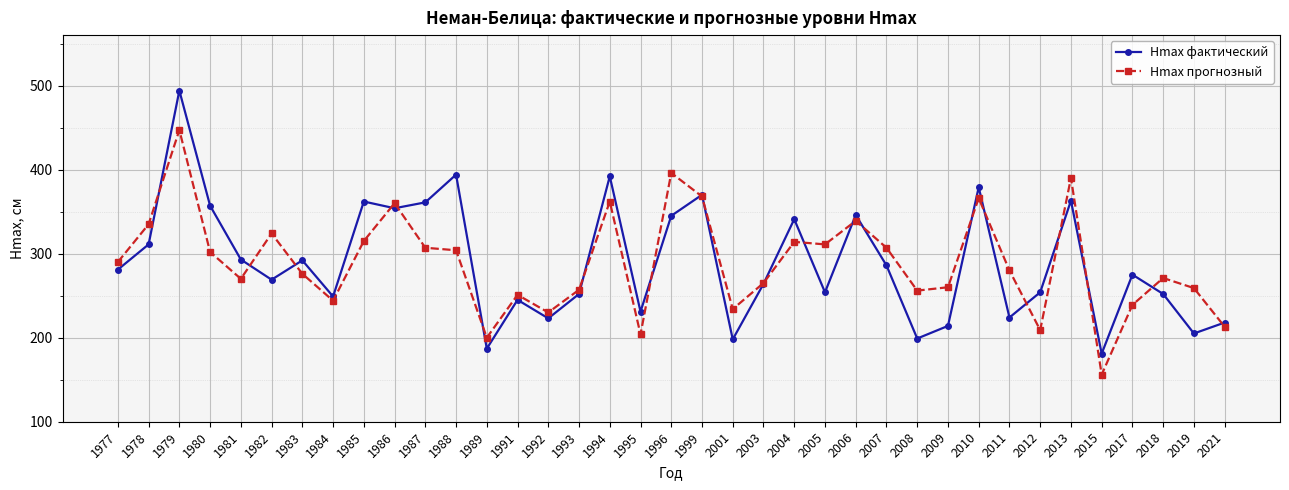

What is the difference between the Hmax фактический values at 1985 and 2009?

148